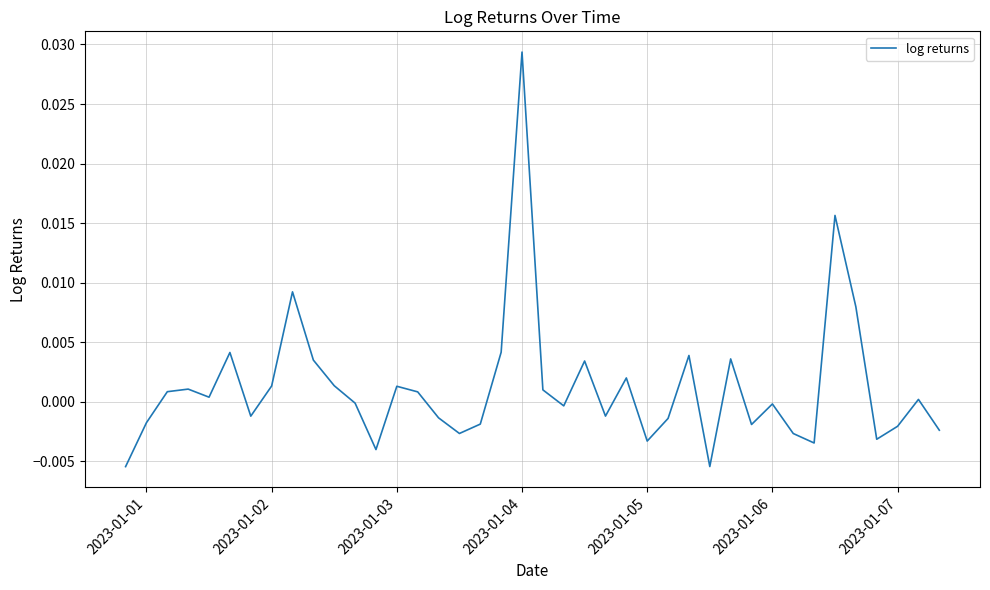

Is it true that the value at 2023-01-06 is -0.0?

True